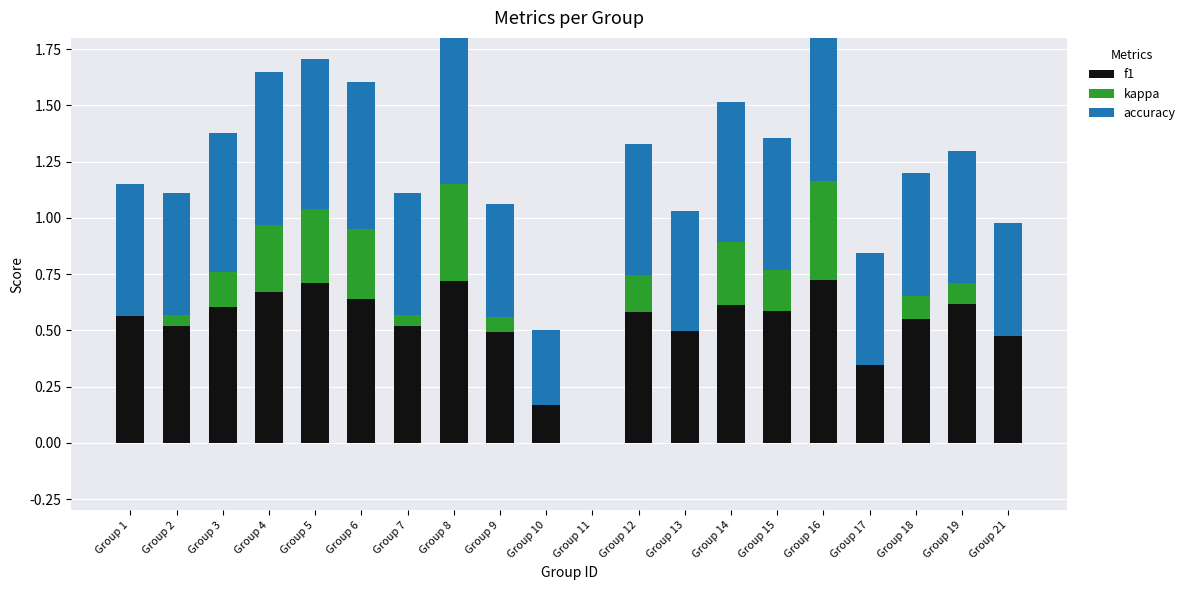

How many values in accuracy are above zero?

19